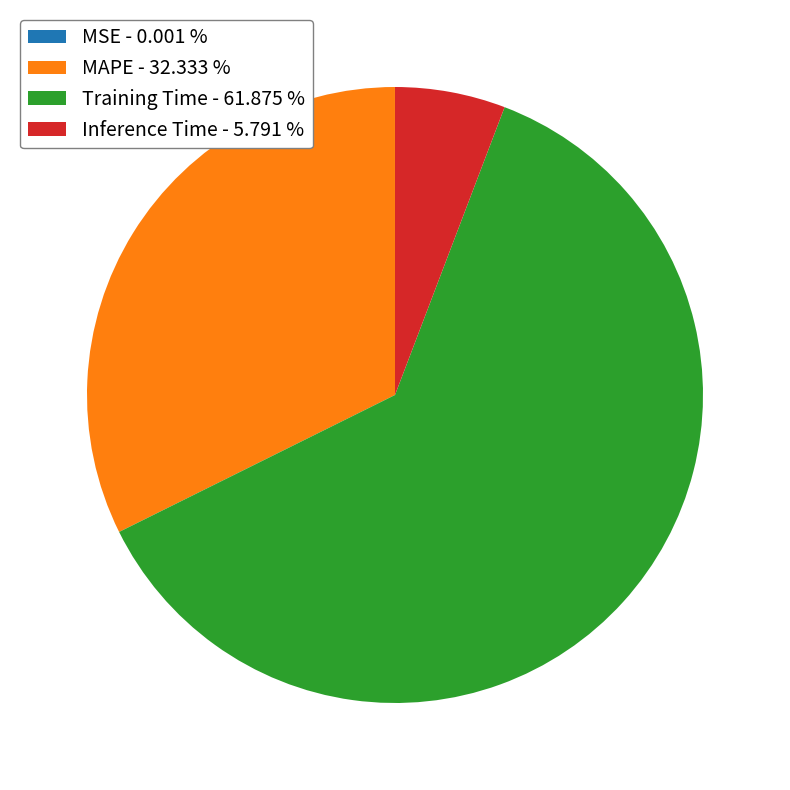

Is it true that MAPE is 26% of the pie?

False